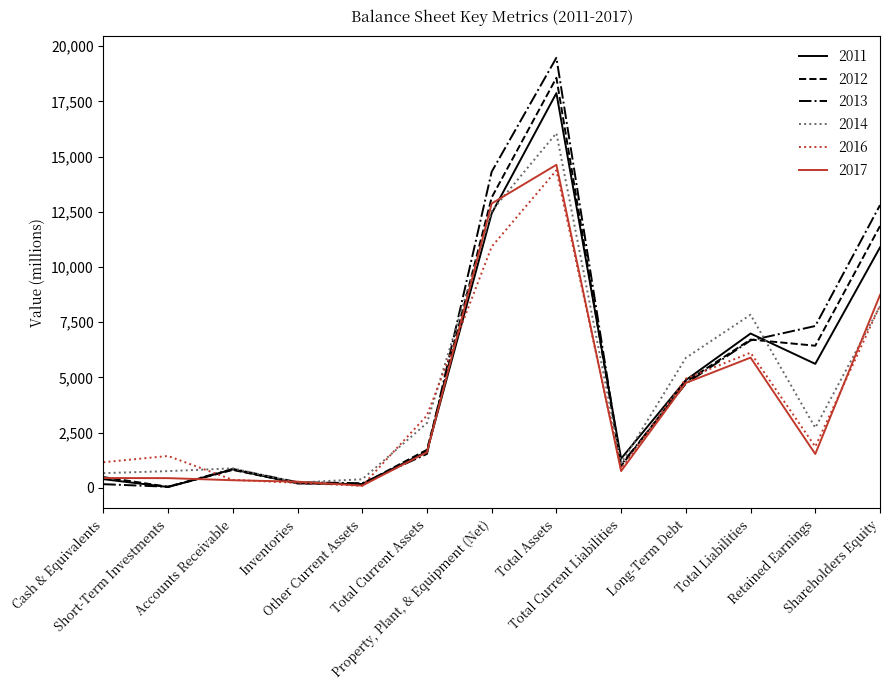

Which series has the widest spread of values?

2013